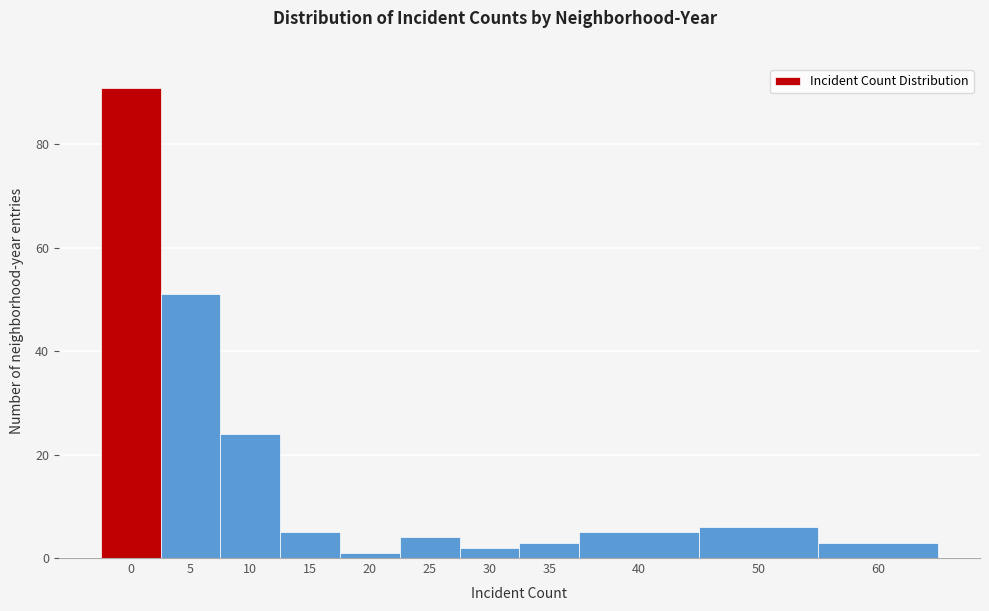

Reading left to right, extract all data points from this chart.

91	51	24	5	1	4	2	3	5	6	3